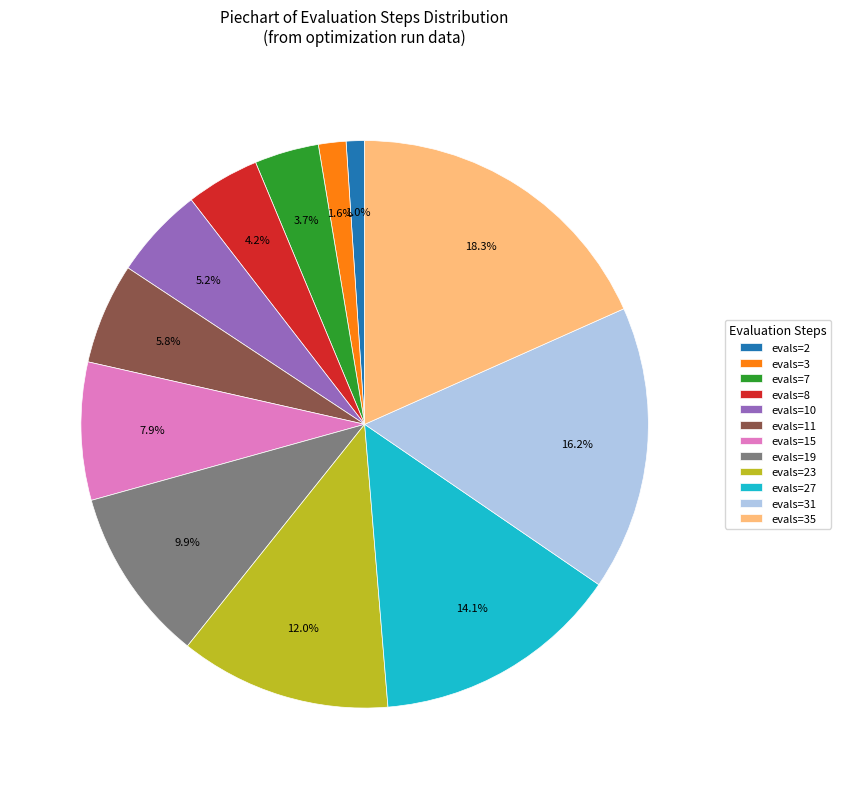

Between evals=35 and evals=31, which is larger?

evals=35